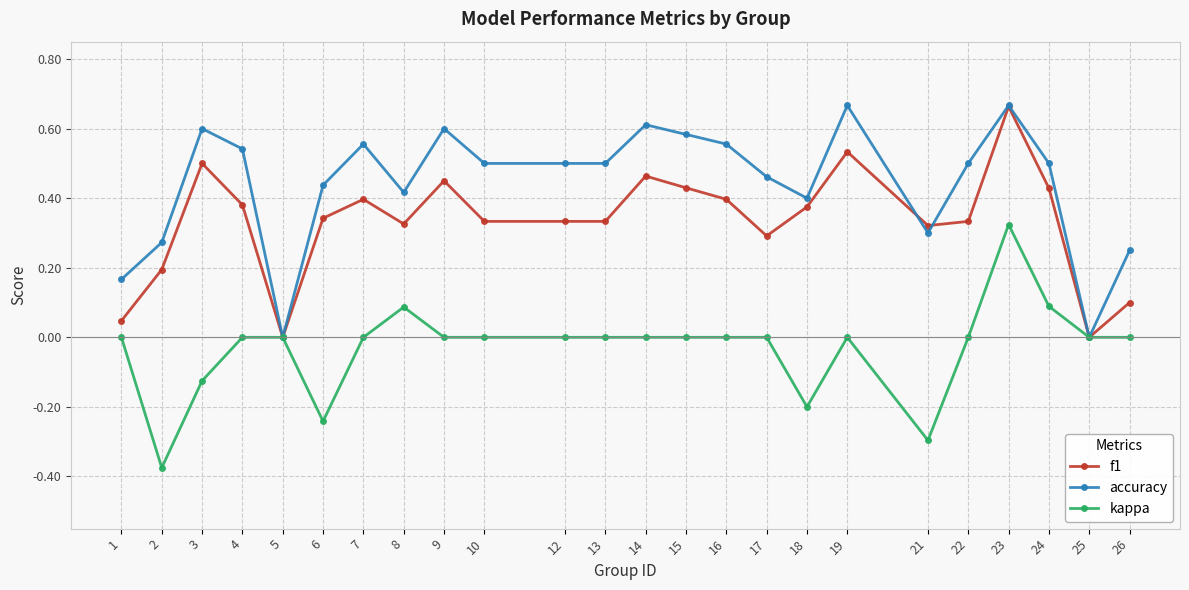

Is the value of accuracy at 13 greater than the value of kappa at 24?

Yes